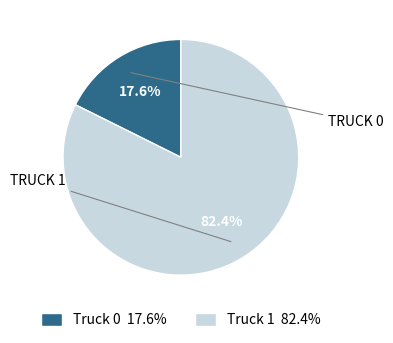

Which slice is the largest?

Truck 1